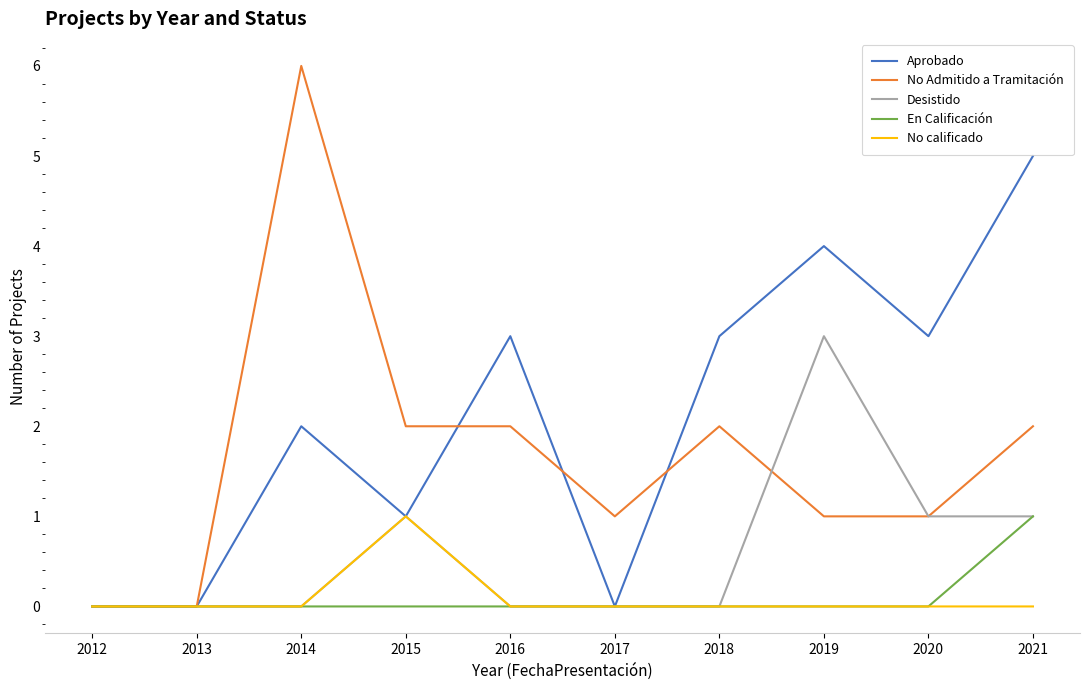

The Aprobado series shows -3 at 2013. True or false?

False